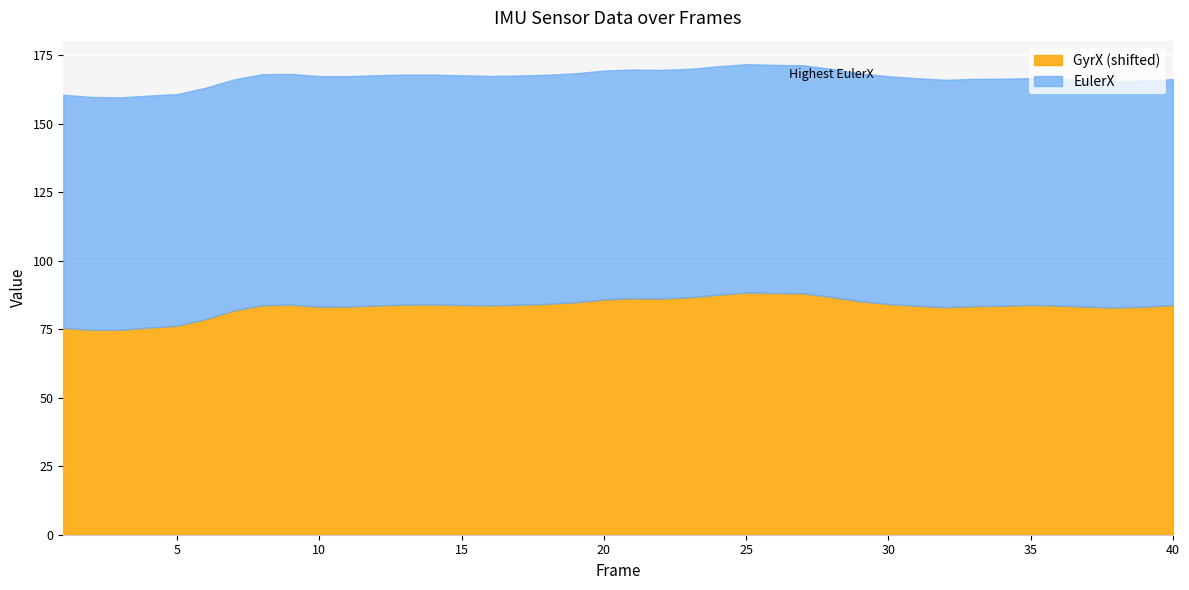

What is the minimum value for GyrX (shifted)?

74.8